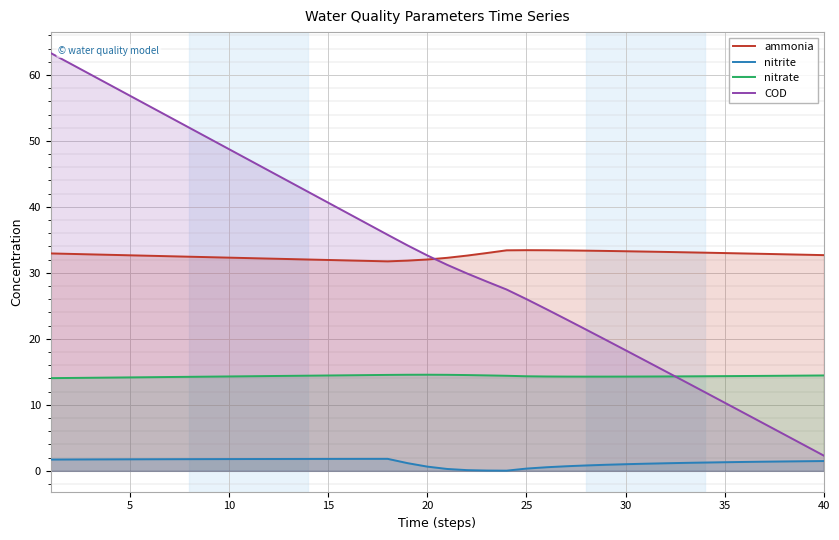

How many lines are shown in the chart?

4